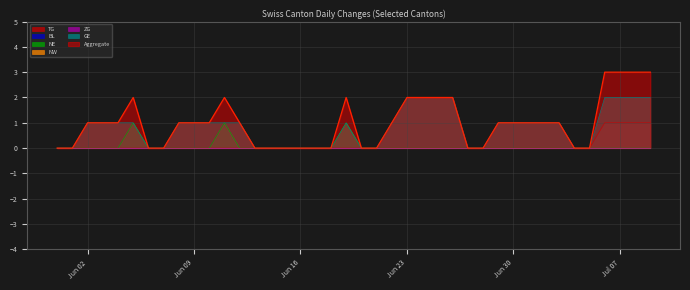

What is the total value across all series at 2020-06-04?

1